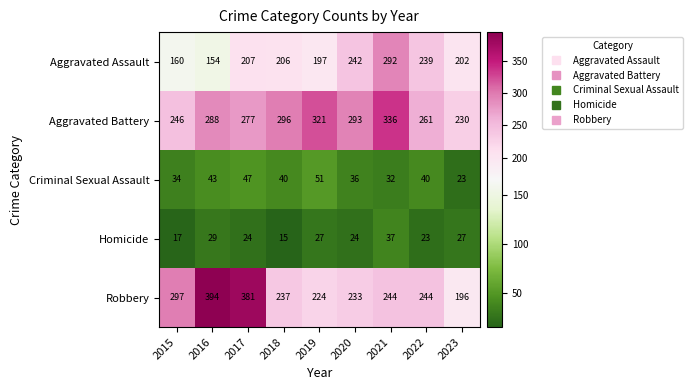

At which category is the sum across all series the highest?

2021